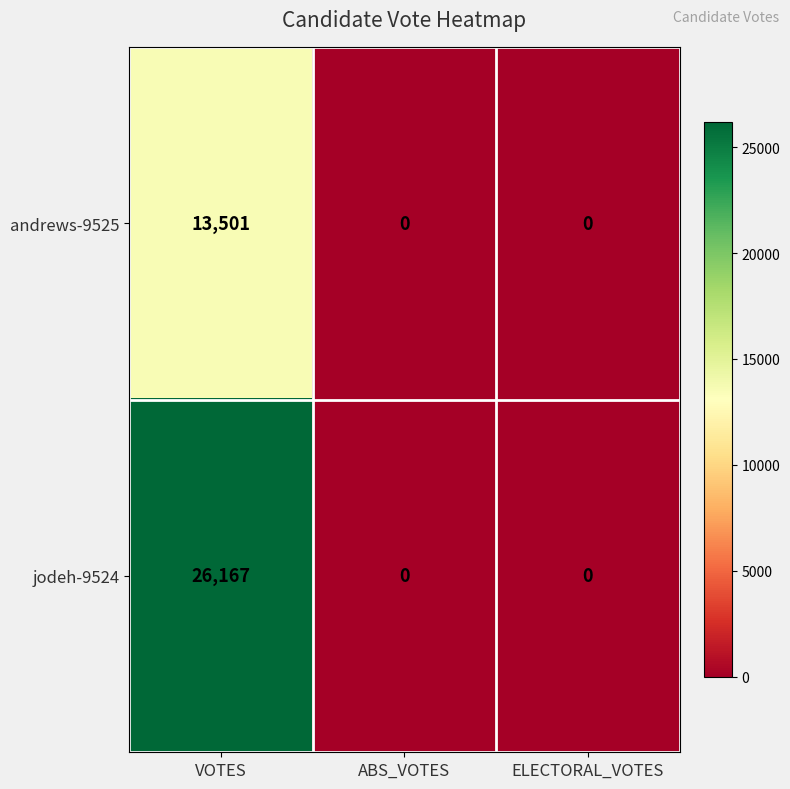

What is the maximum value shown in the chart?

26167